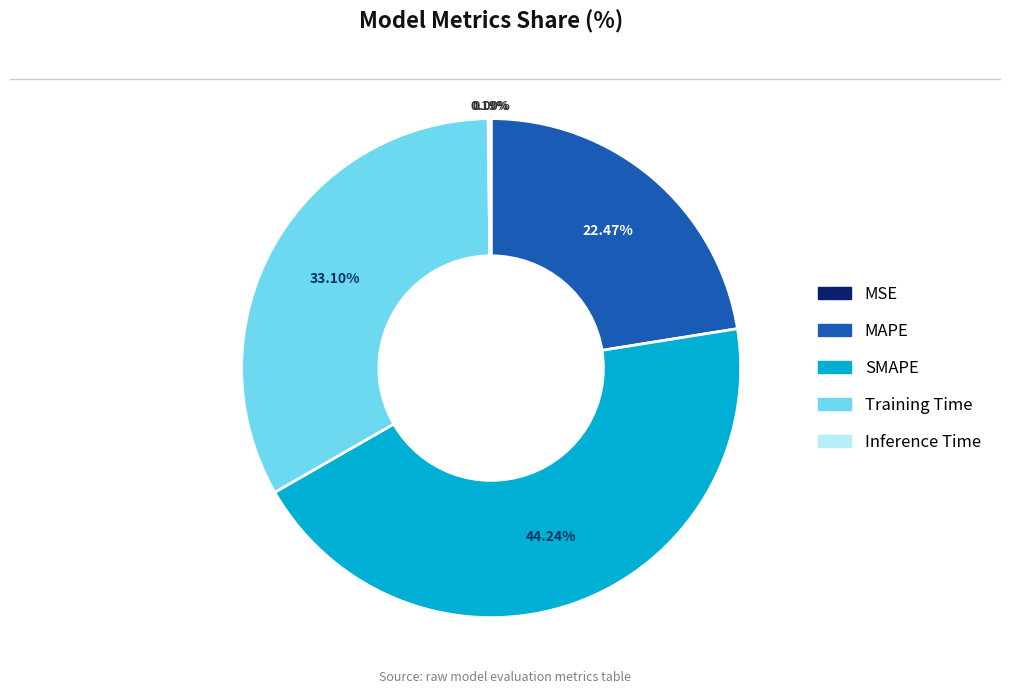

Do MAPE and SMAPE together represent more than half of the pie?

Yes